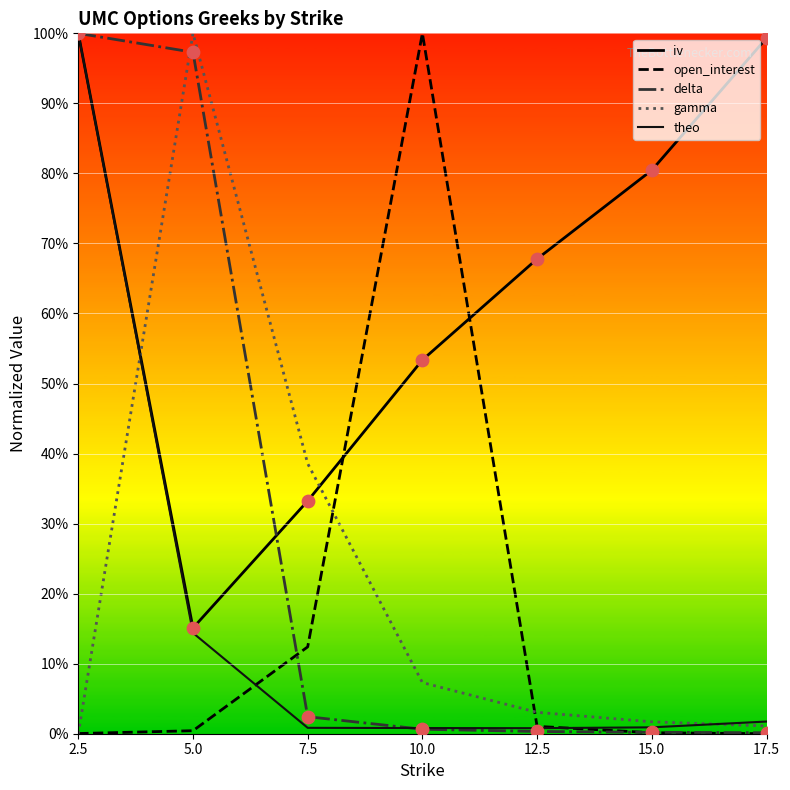

What are all the series names shown in the legend?

iv, open_interest, delta, gamma, theo